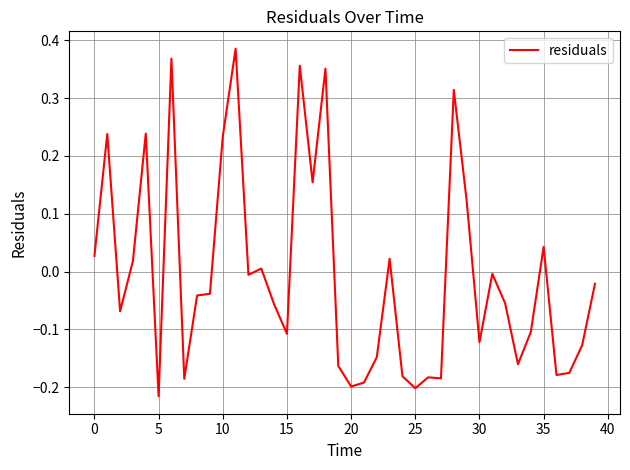

How many lines are shown in the chart?

1